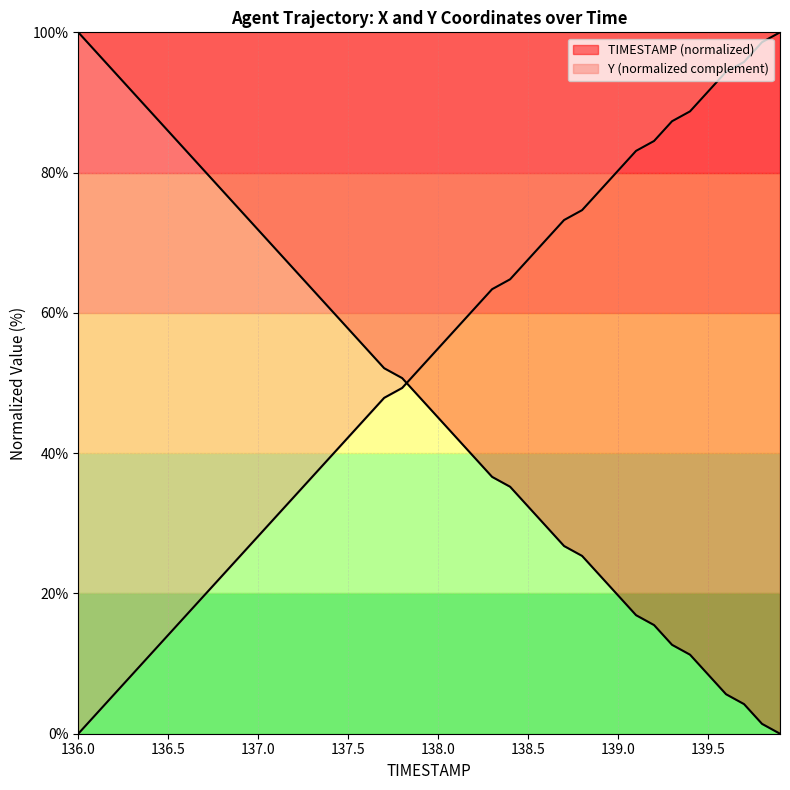

Does the chart display data point markers on the line(s)?

No